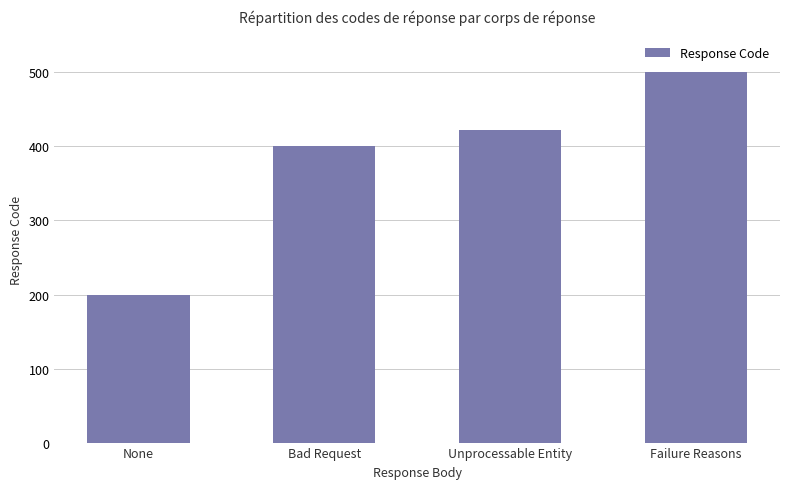

How many distinct data groups are displayed?

1